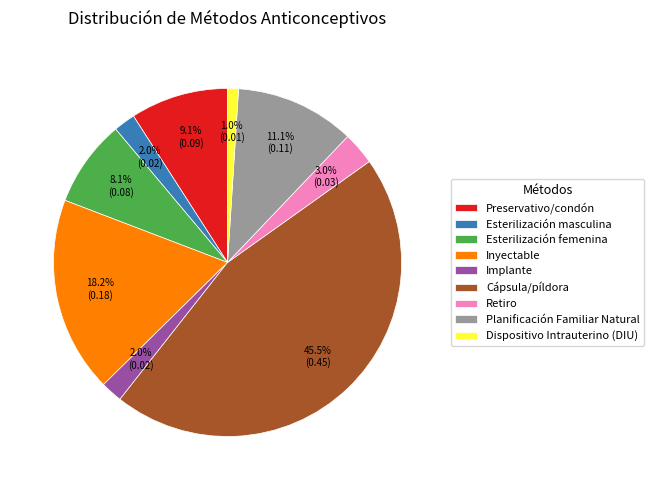

Which category has the biggest portion of the pie?

Cápsula/píldora